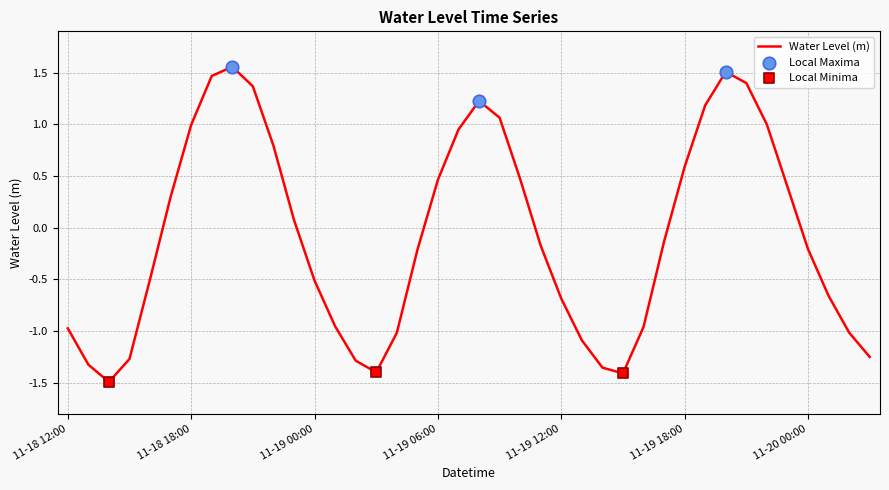

What is the smallest value displayed?

-1.5